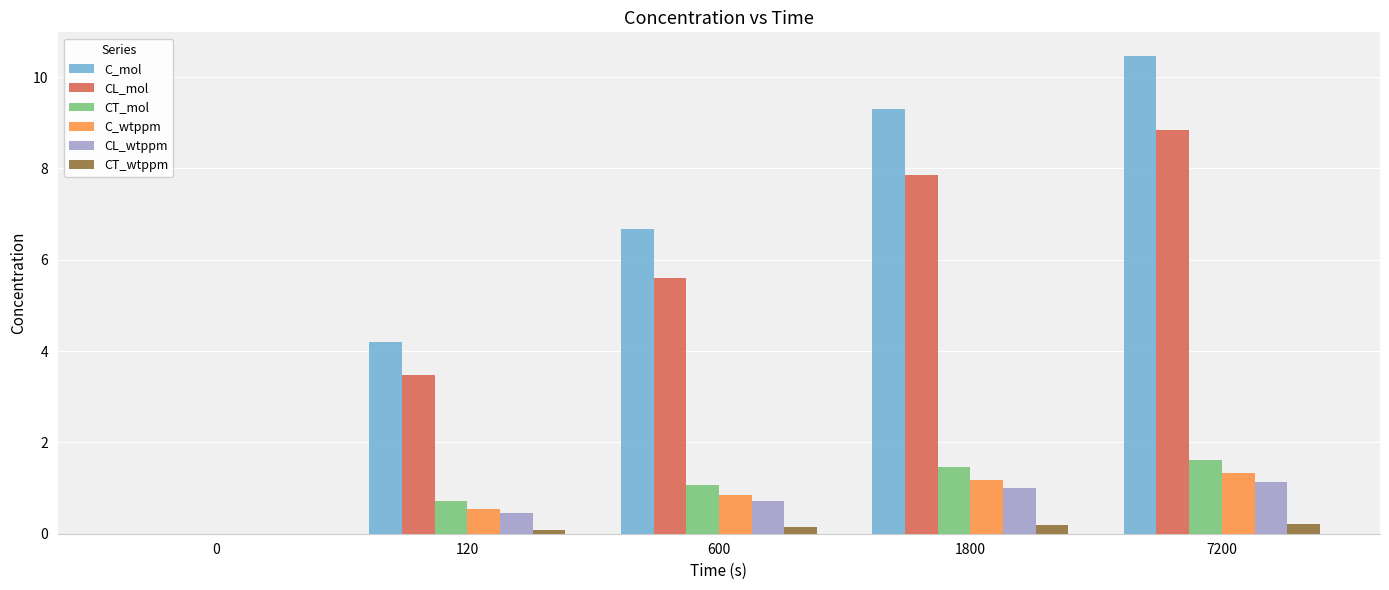

The value of C_mol at 600 is 6.7. True or false?

True